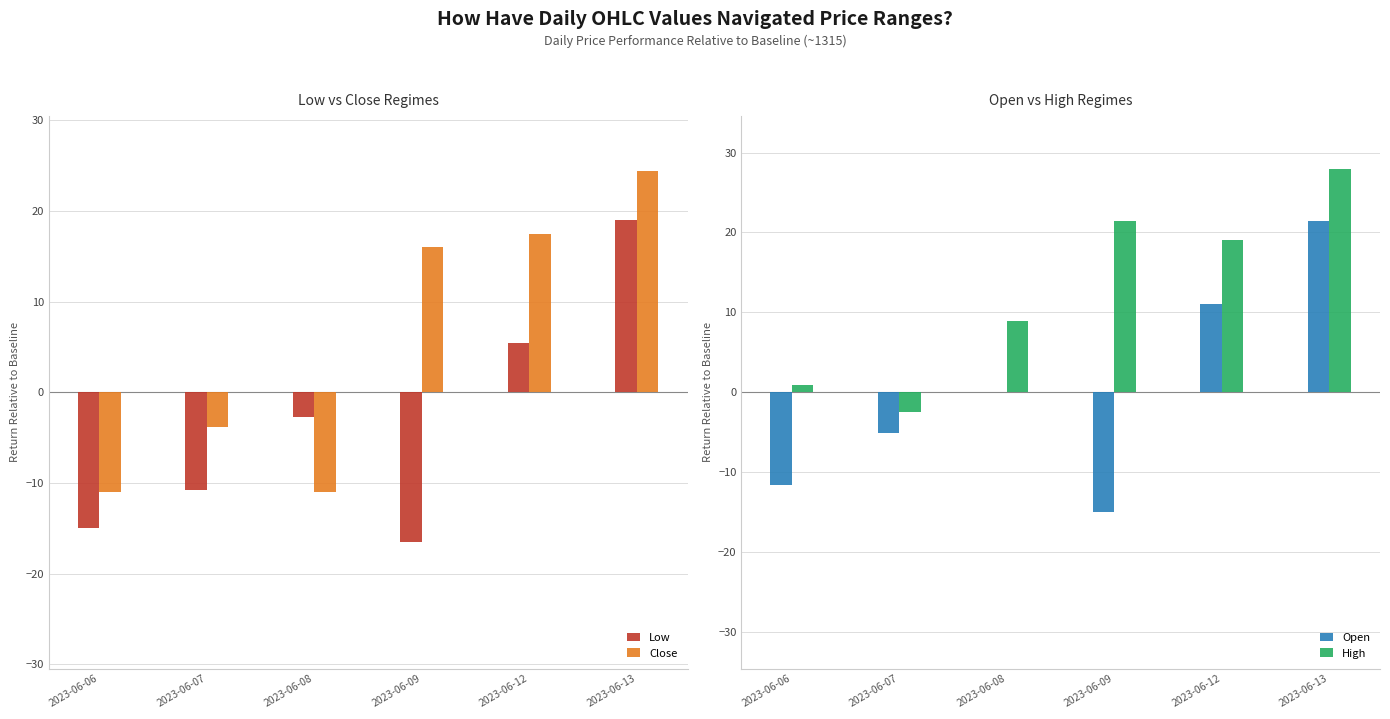

At how many categories does at least one series exceed 5?

4